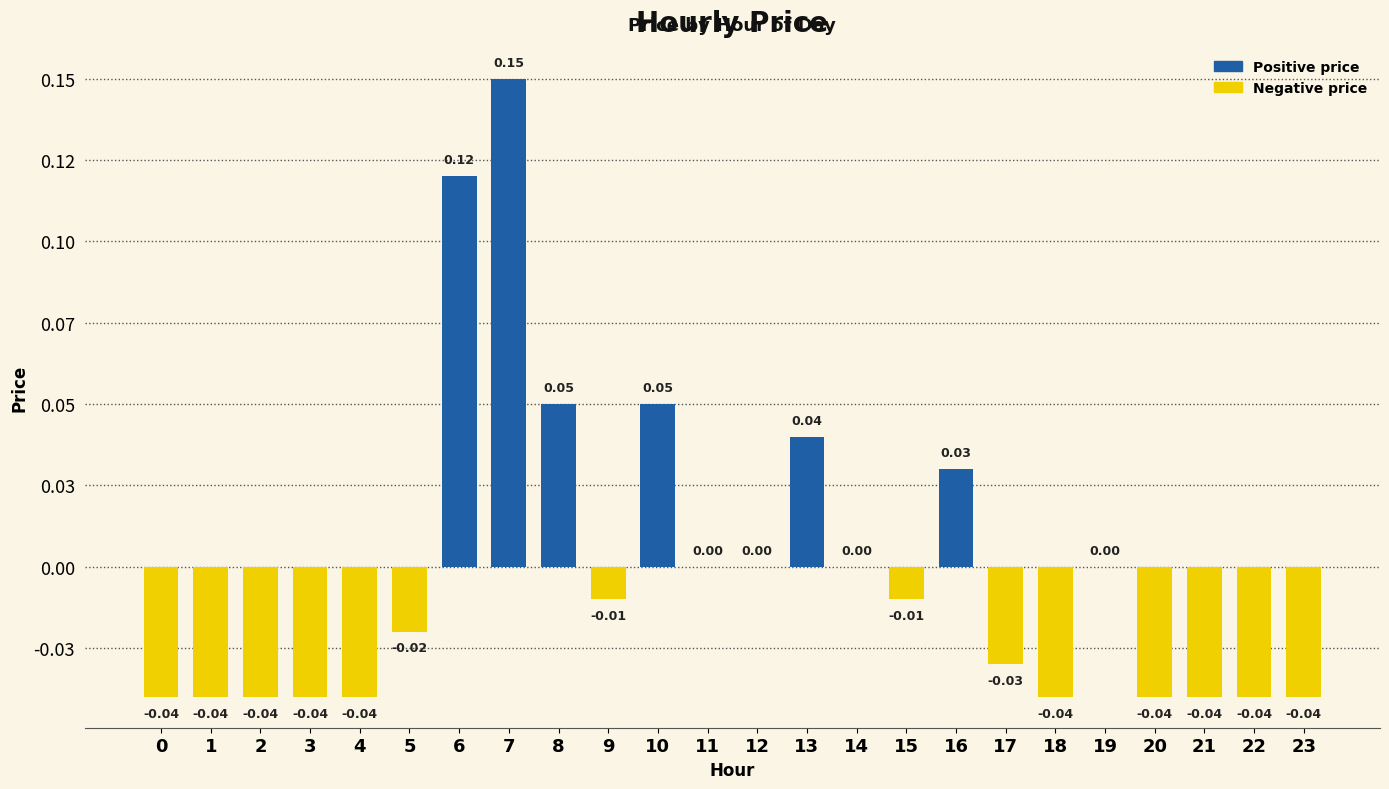

Are the bars horizontal?

No